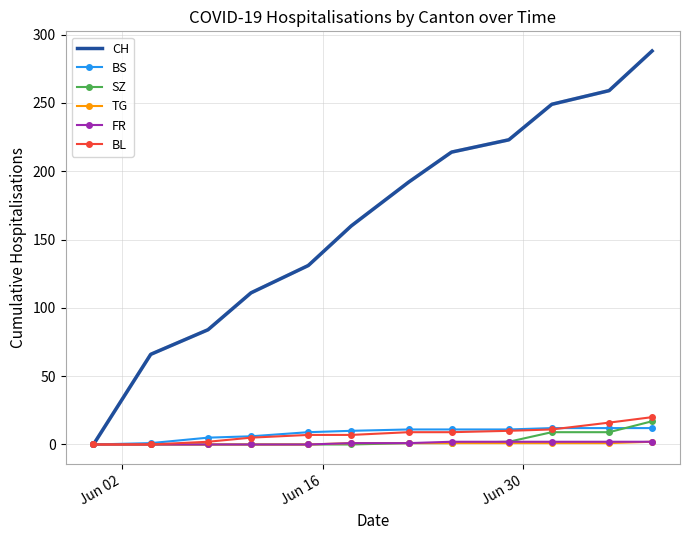

True or false: BS and SZ cross at least once.

True